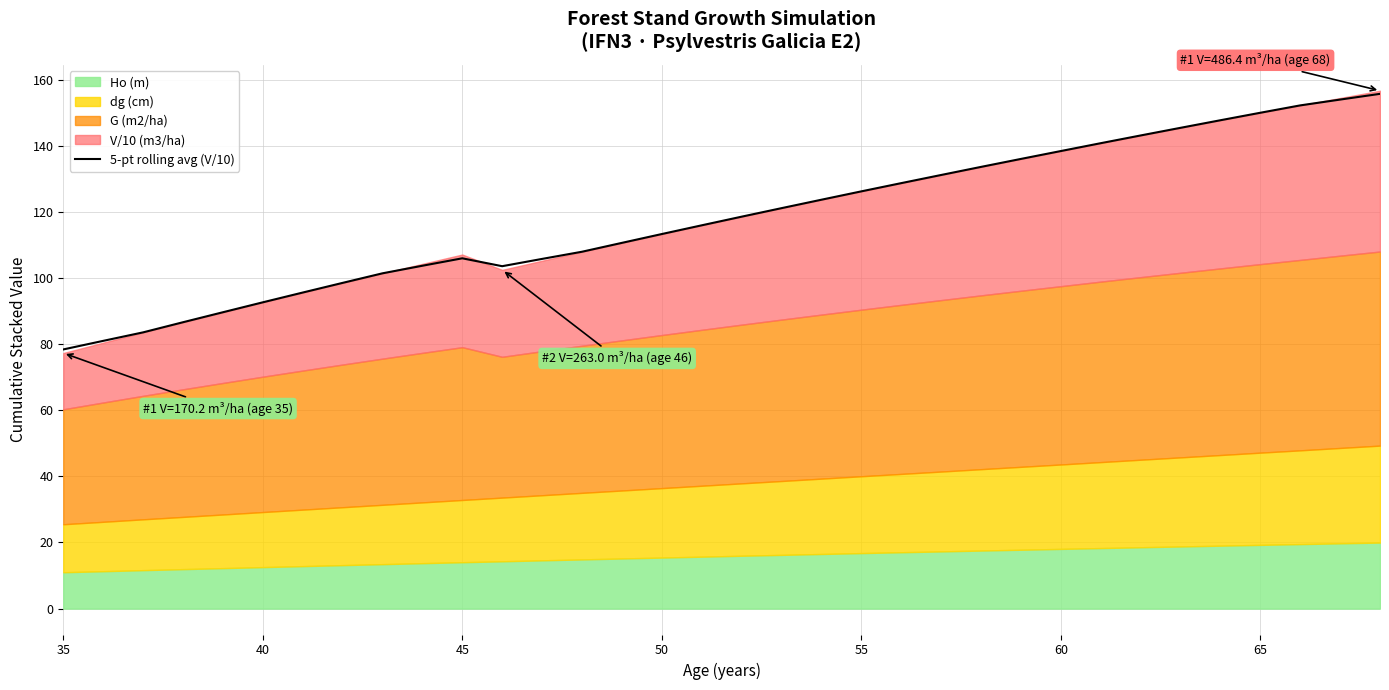

How many points are lower than both their immediate neighbors (excluding endpoints)?

1